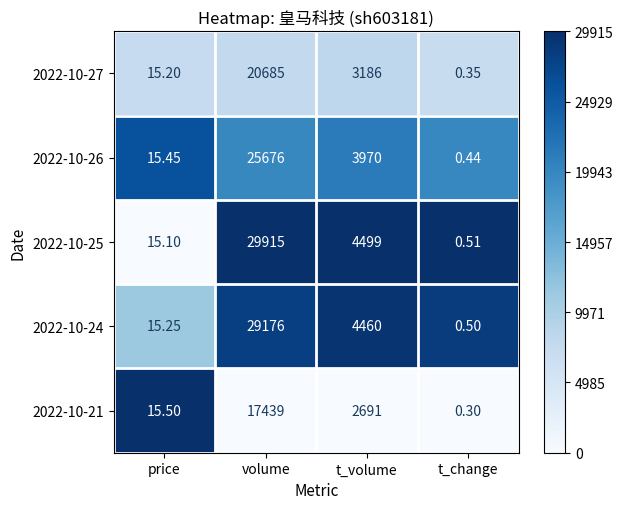

Which label corresponds to the largest value in the chart?

volume